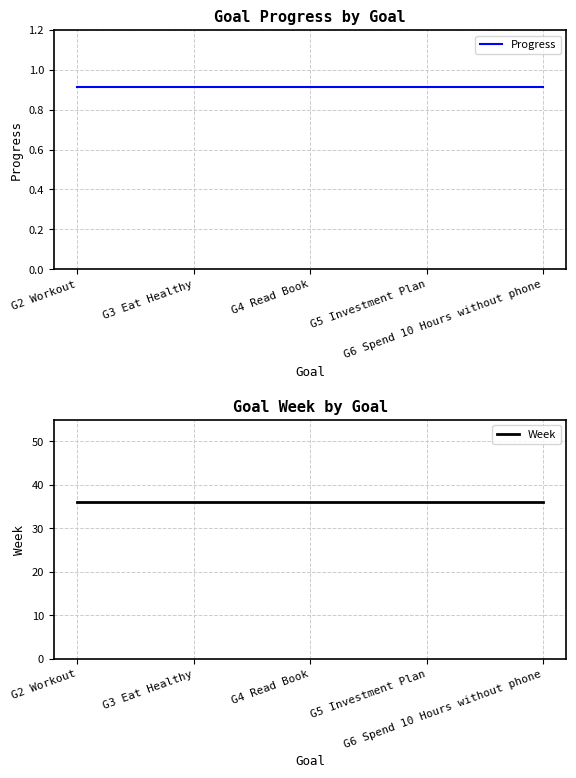

At G5 Investment Plan, list the series in order from largest to smallest.

Week, Progress